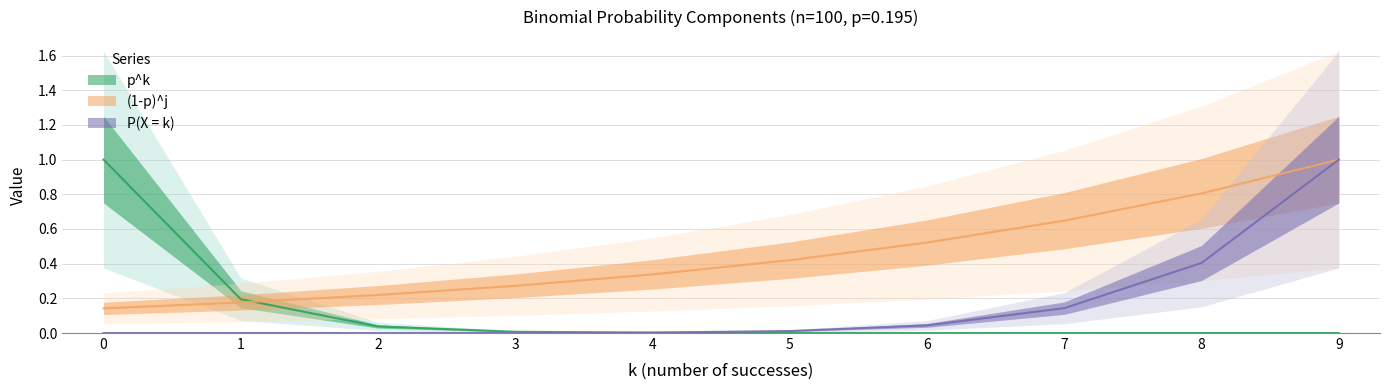

Between 9 and 1, which is larger?

1